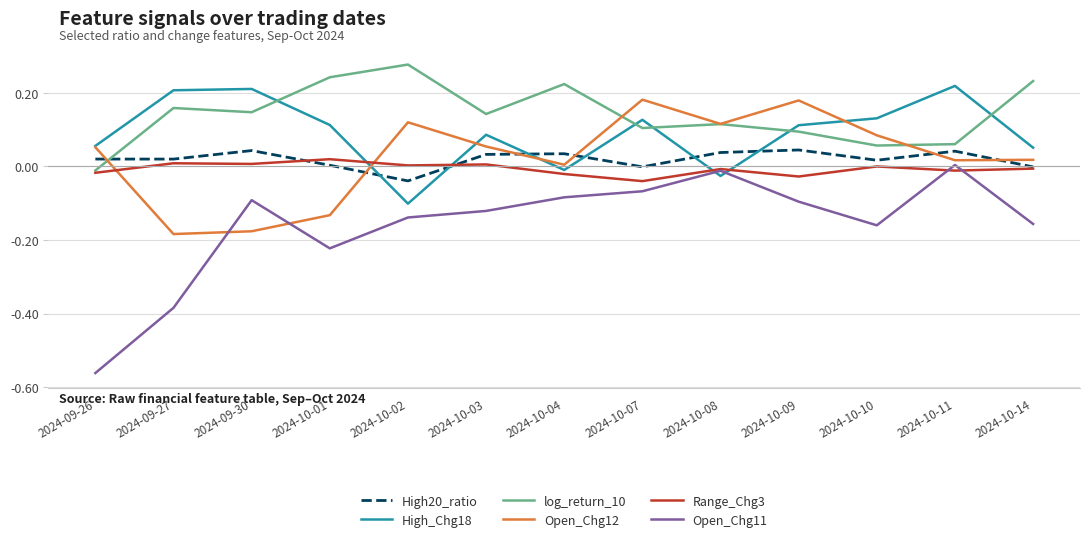

Which series has the largest total across all categories?

log_return_10